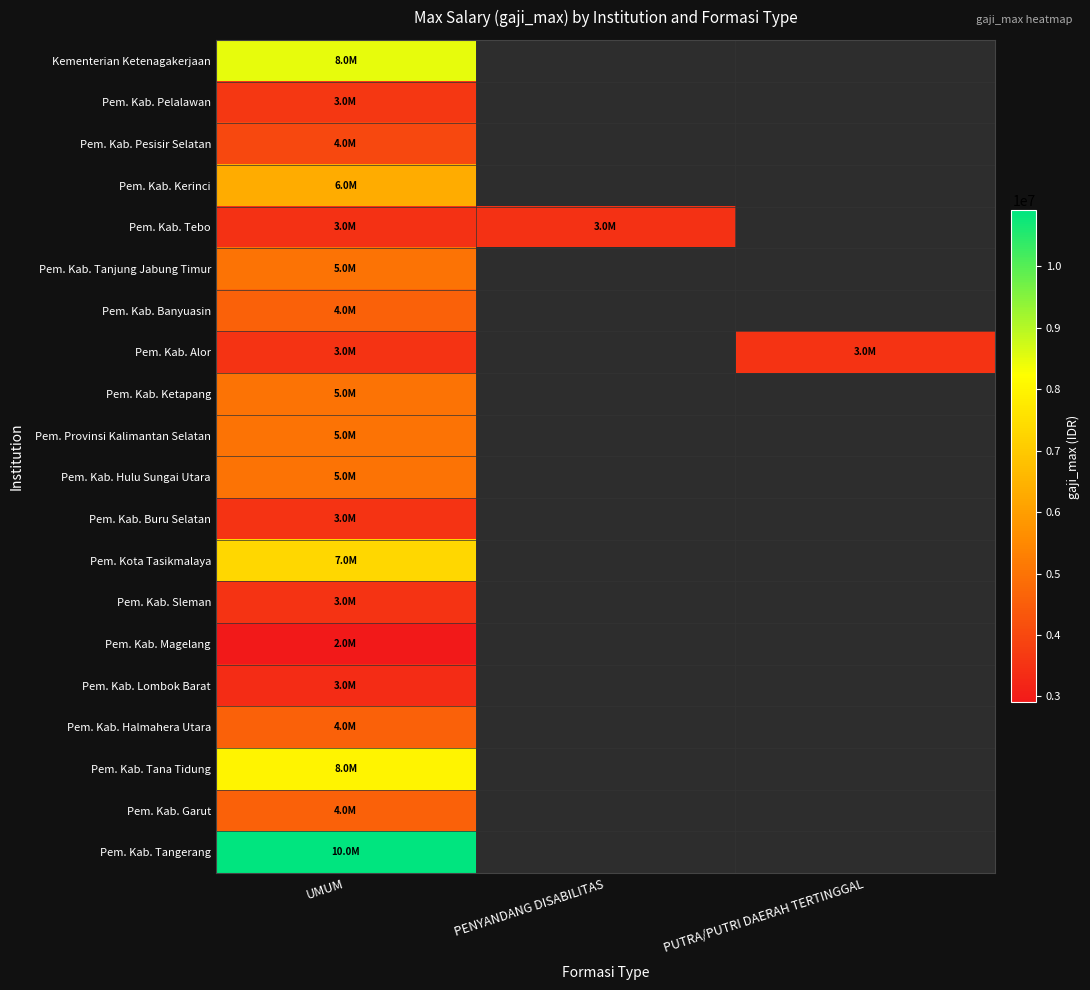

What is the maximum value shown in the chart?

10912725.0